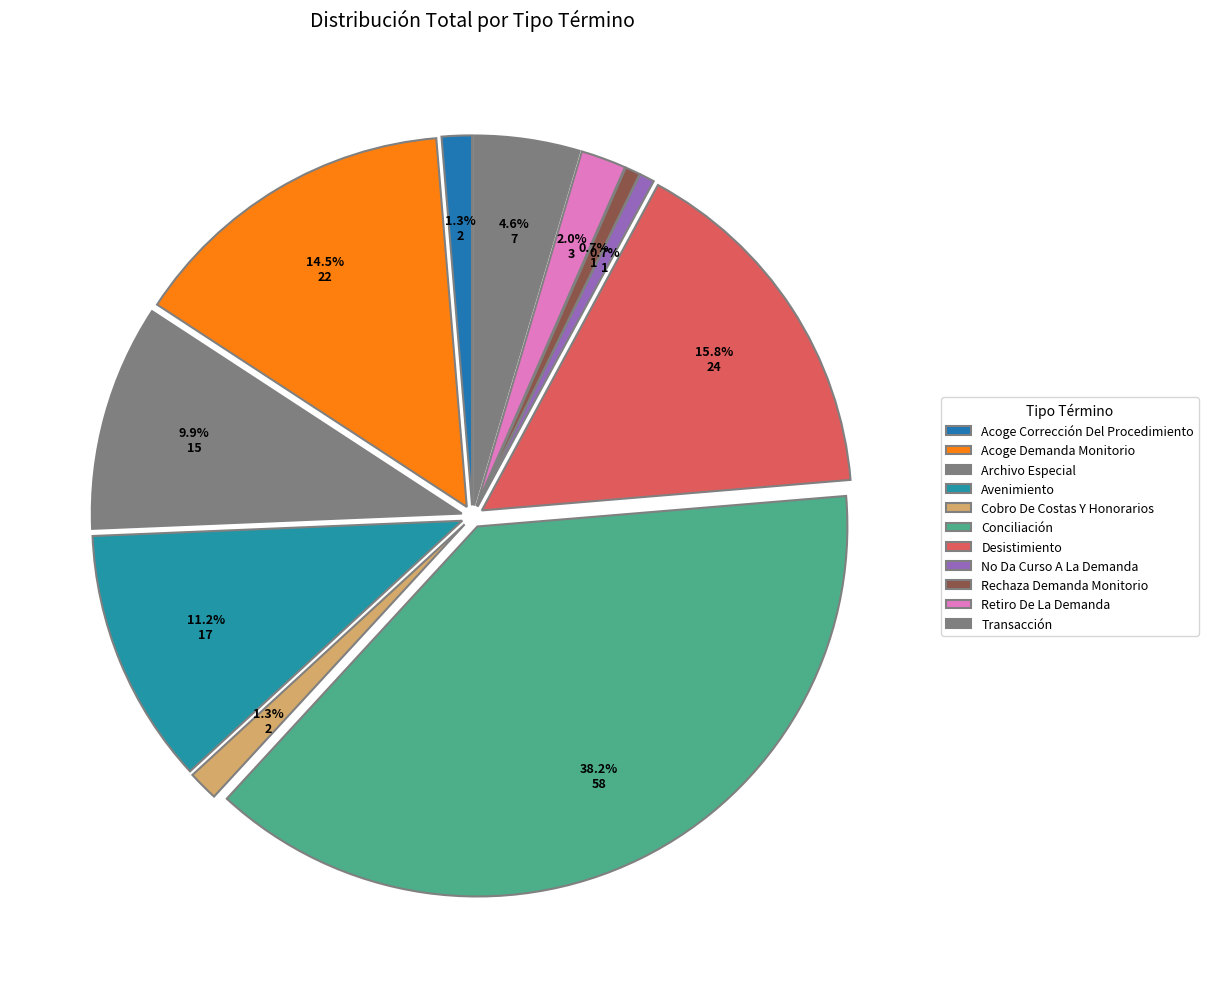

Rank the categories by value from highest to lowest.

Conciliación, Desistimiento, Acoge Demanda Monitorio, Avenimiento, Archivo Especial, Transacción, Retiro De La Demanda, Acoge Corrección Del Procedimiento, Cobro De Costas Y Honorarios, No Da Curso A La Demanda, Rechaza Demanda Monitorio